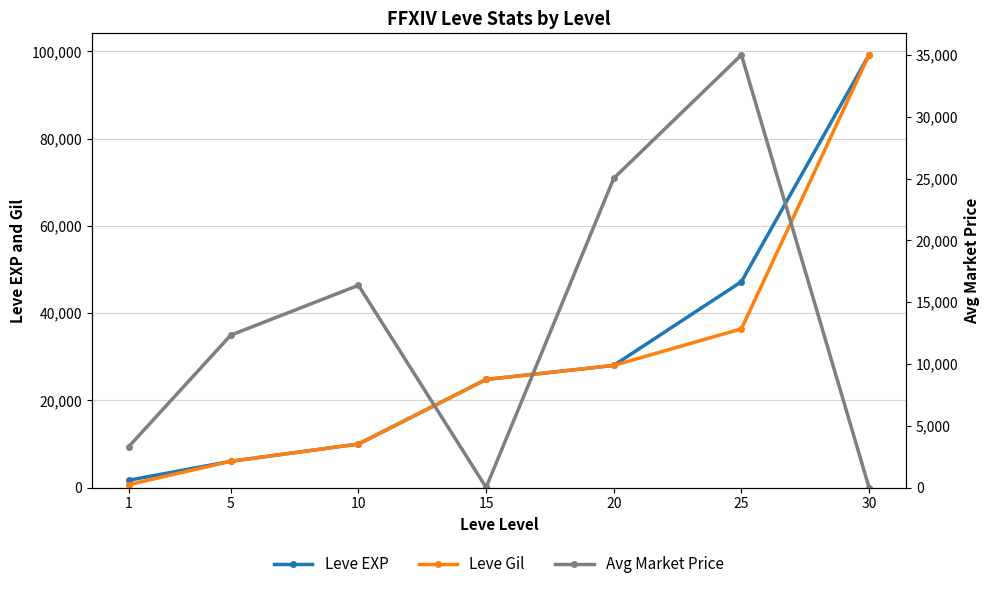

Which series changed the most between 5 and 25?

Leve EXP